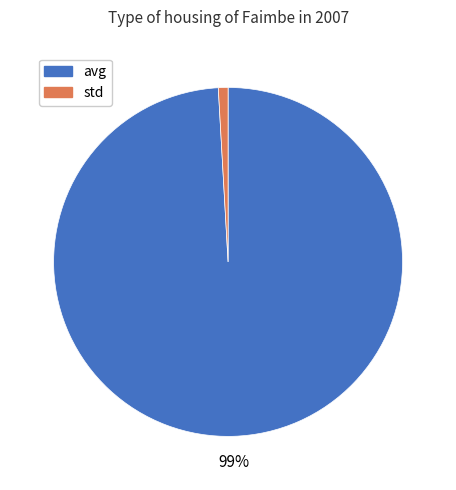

To the nearest percent, what portion does avg represent?

99%